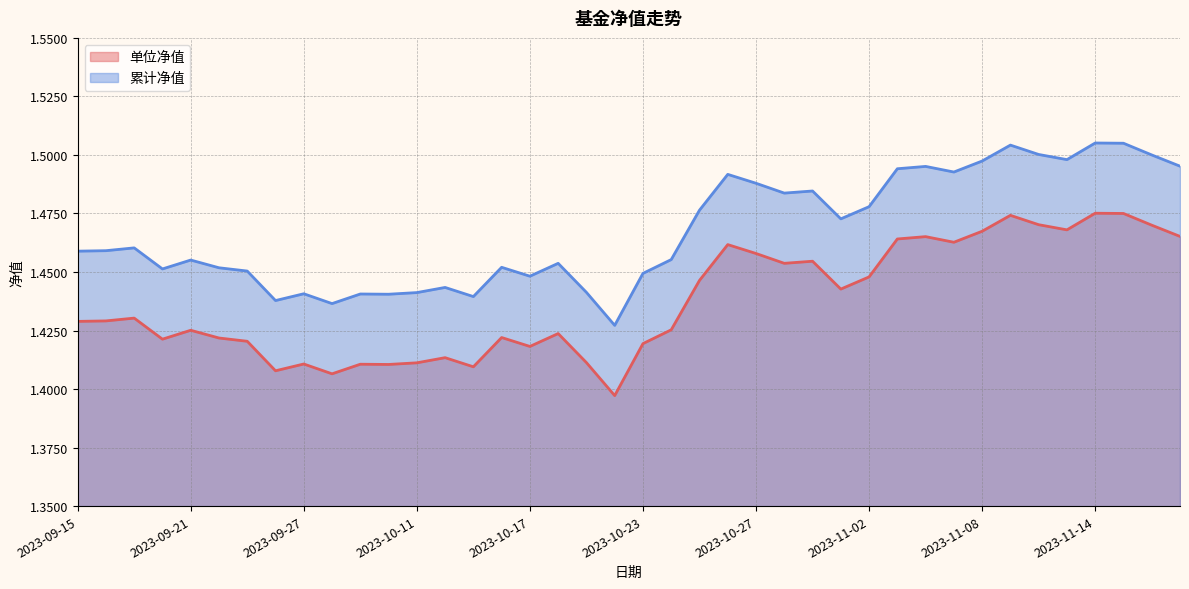

True or false: 单位净值 and 累计净值 intersect in this chart.

False